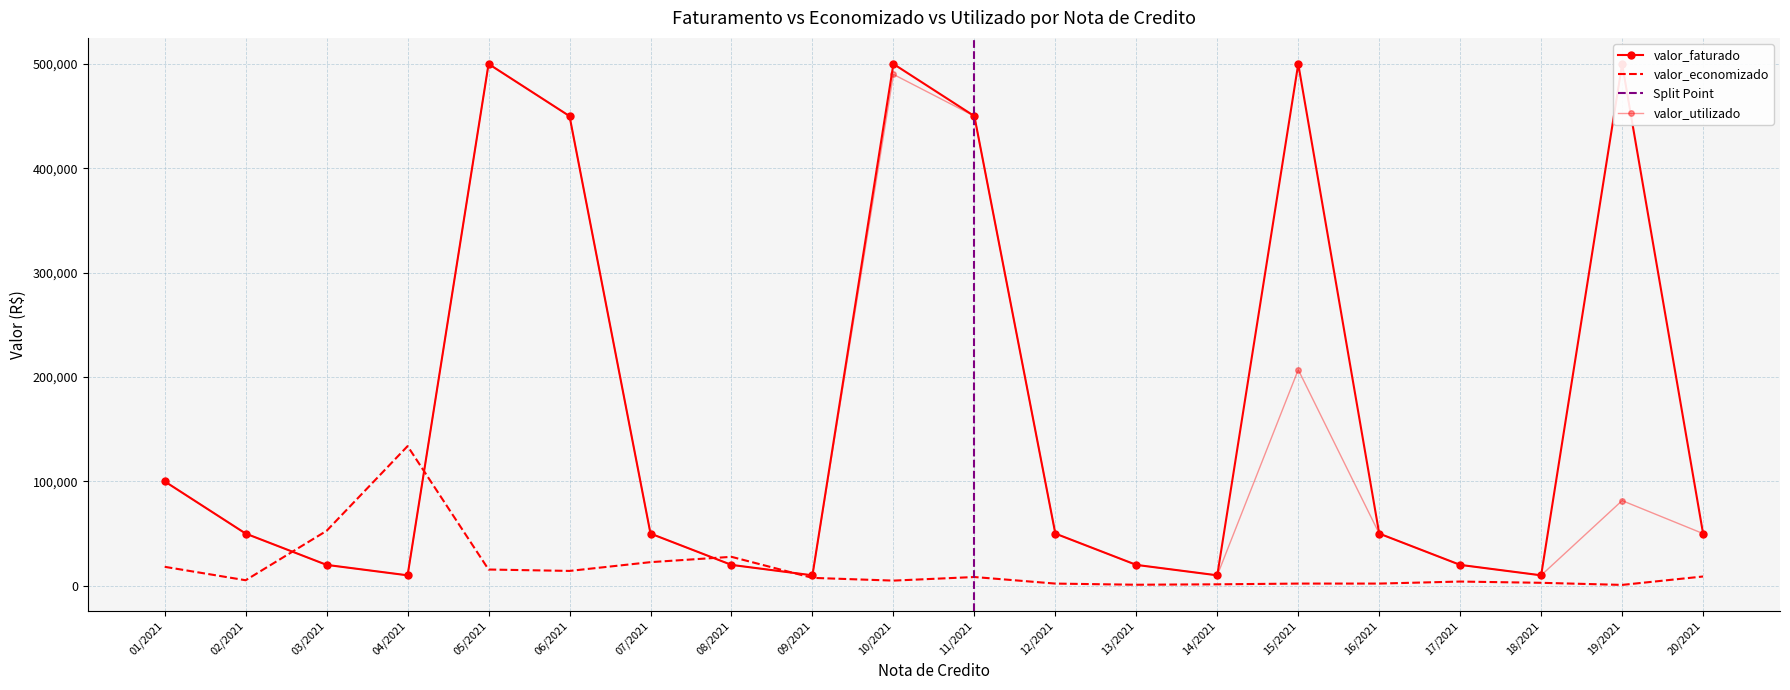

How many intersections are there between valor_utilizado and valor_economizado?

4